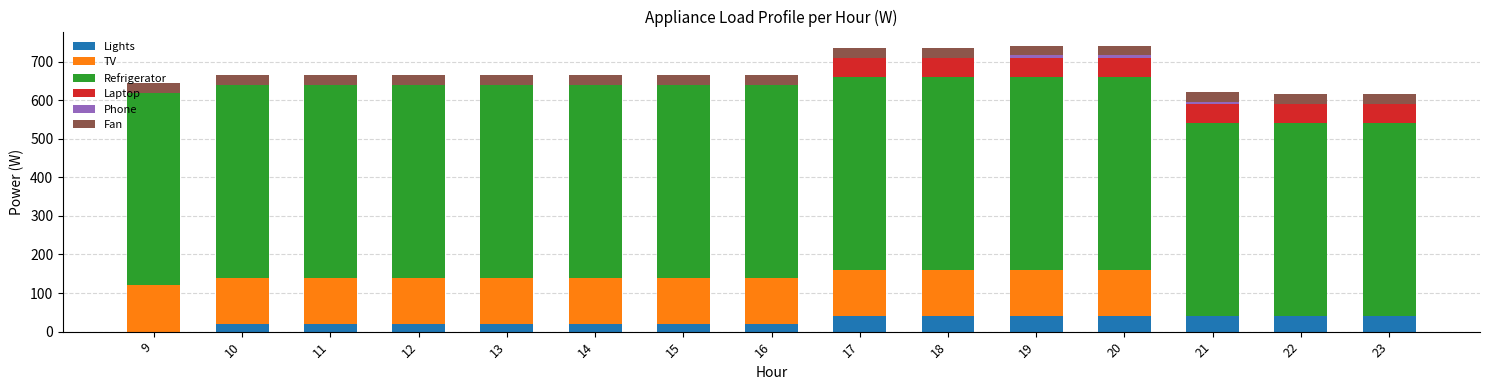

What is the total value across all series at 13?

665